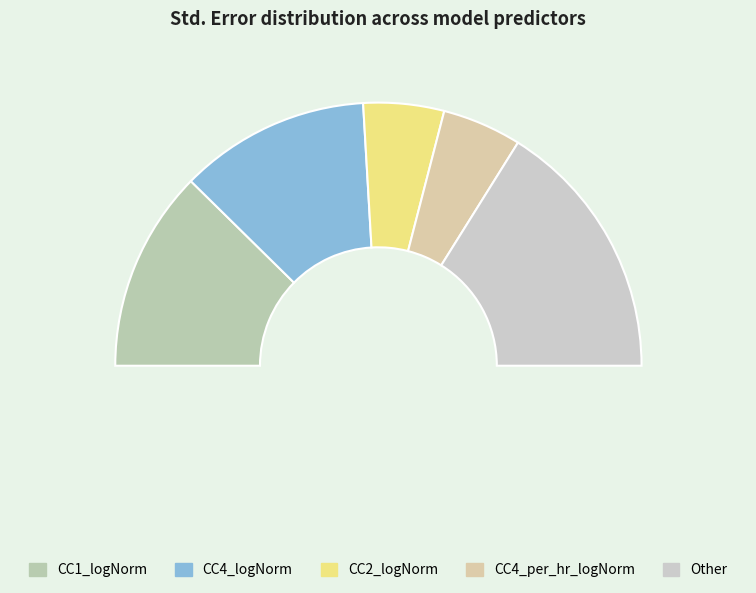

Does any single category account for the majority?

No